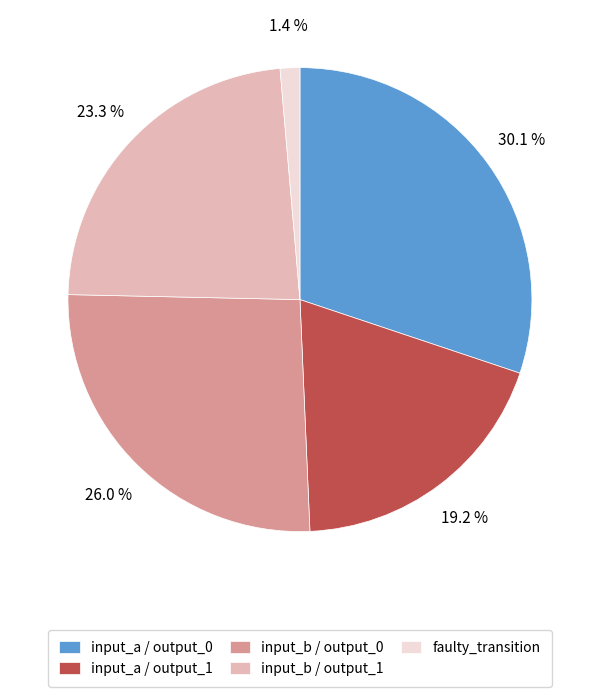

Is there any slice that represents more than half of the pie?

No